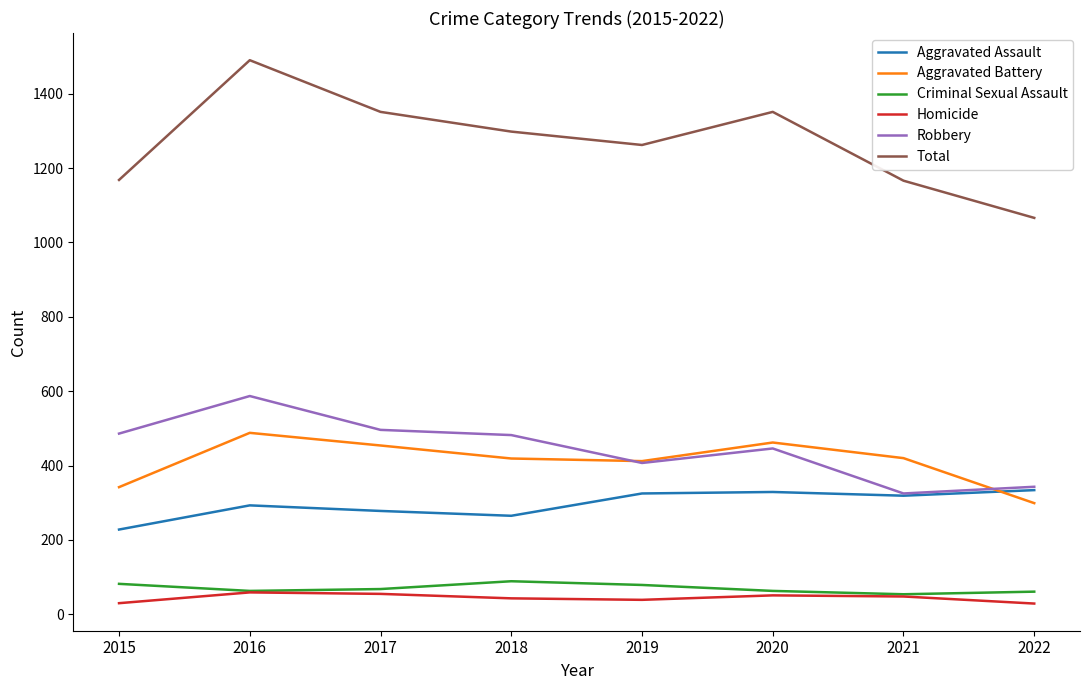

The value of Aggravated Assault at 2019 is 79. True or false?

False